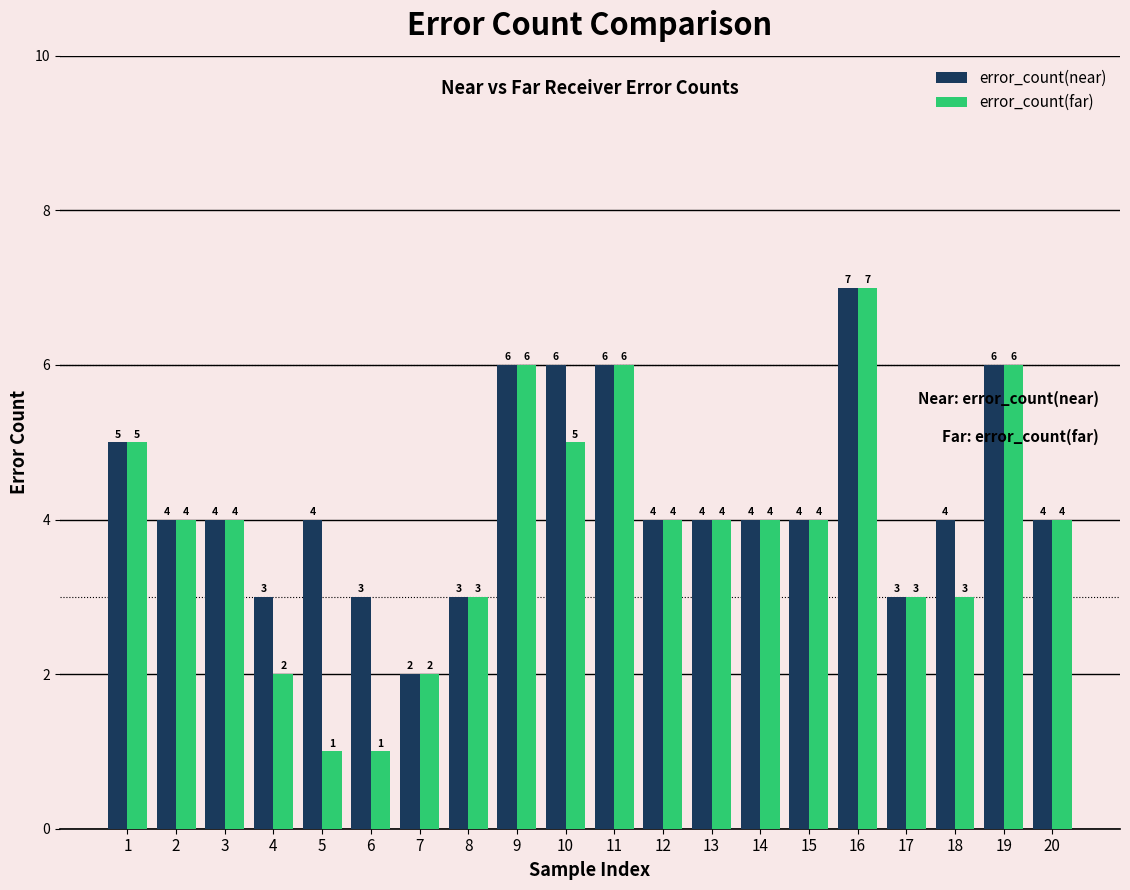

How many groups of bars are there?

20